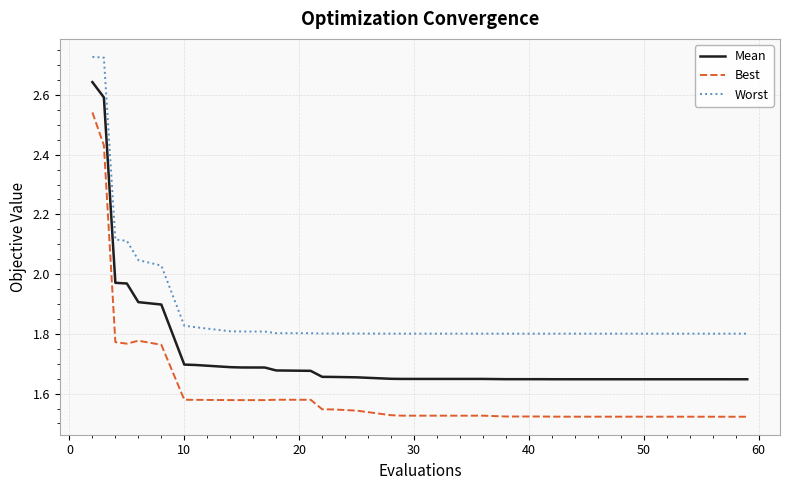

Rank the series by their average value, from lowest to highest.

Best, Mean, Worst